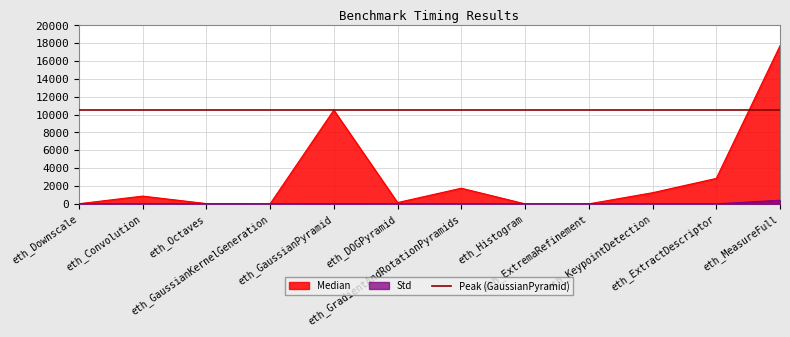

What value does the Median series have at eth_Histogram?

4.0